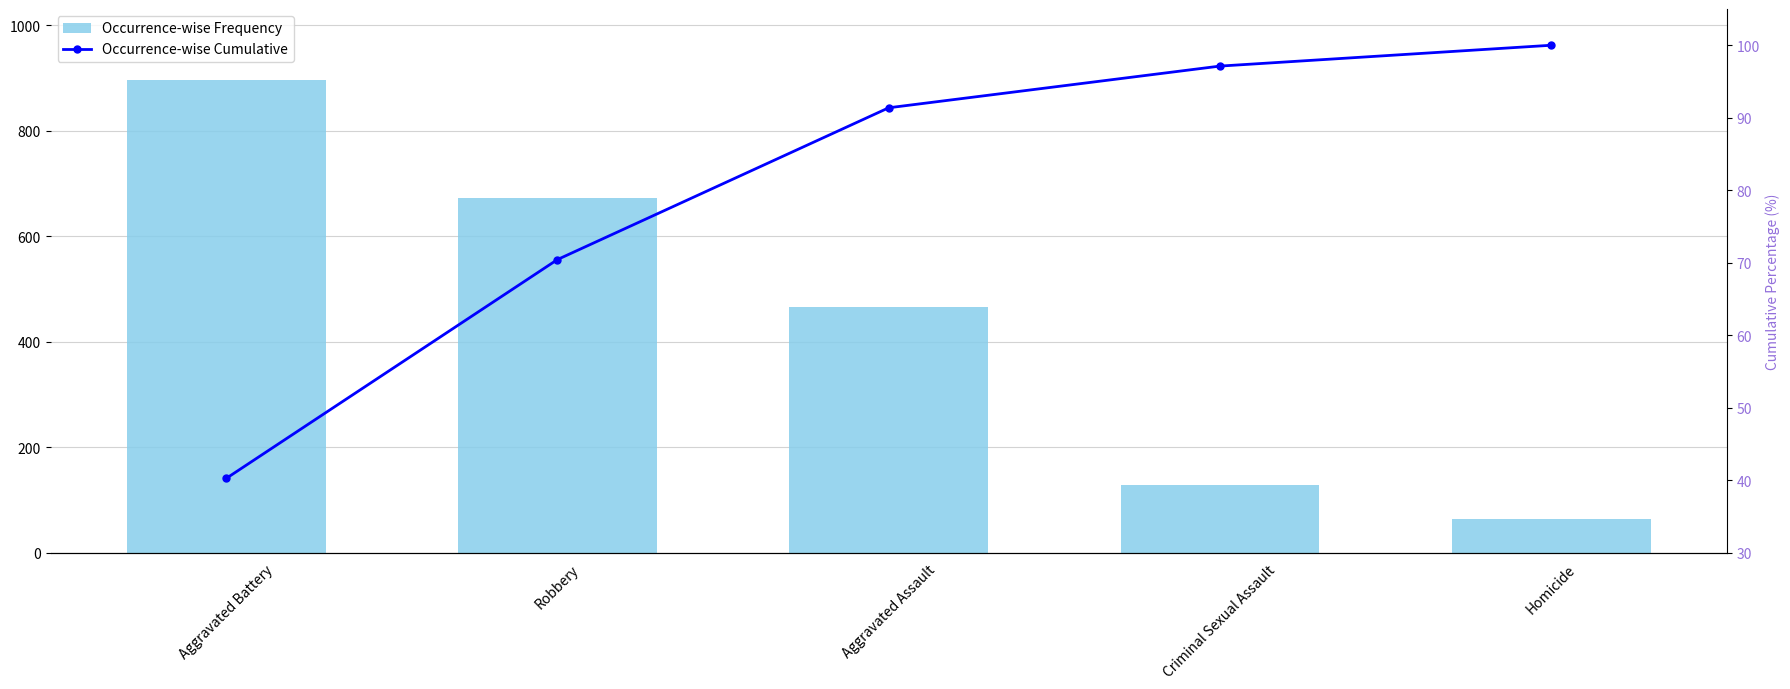

Which has a higher value, Aggravated Battery or Criminal Sexual Assault?

Aggravated Battery